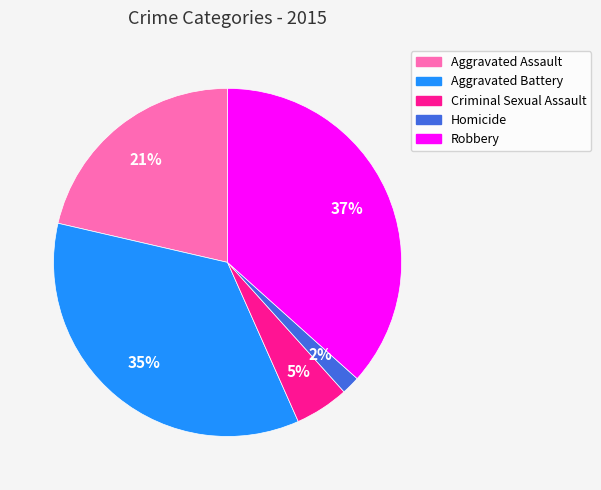

What percentage is the Aggravated Battery slice, to the nearest percent?

35%